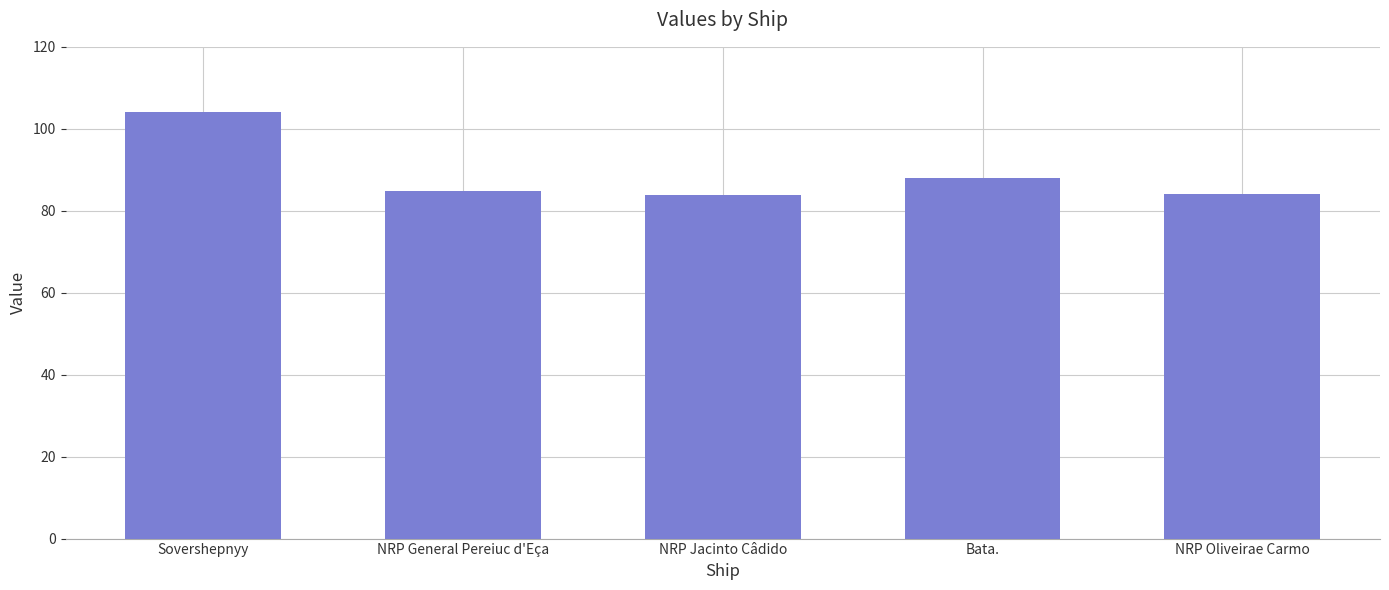

Which category has the highest value across all series?

Sovershepnyy